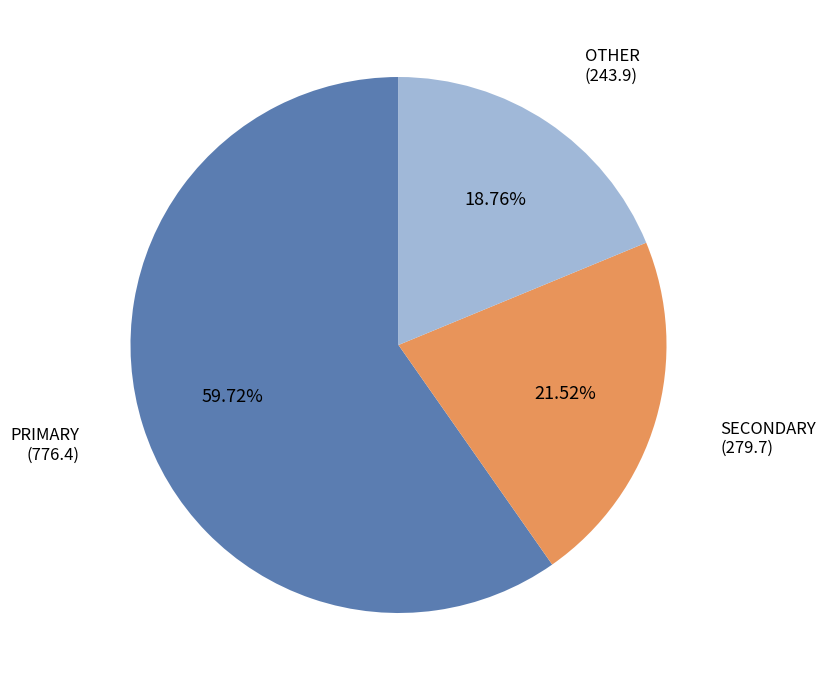

To the nearest percent, what is the difference between the largest and smallest slice percentages?

41%